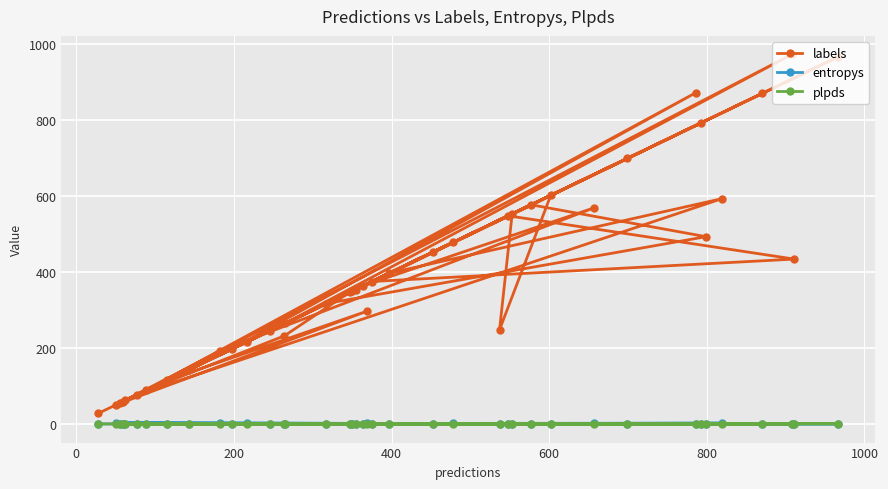

Which series has the widest spread of values?

labels